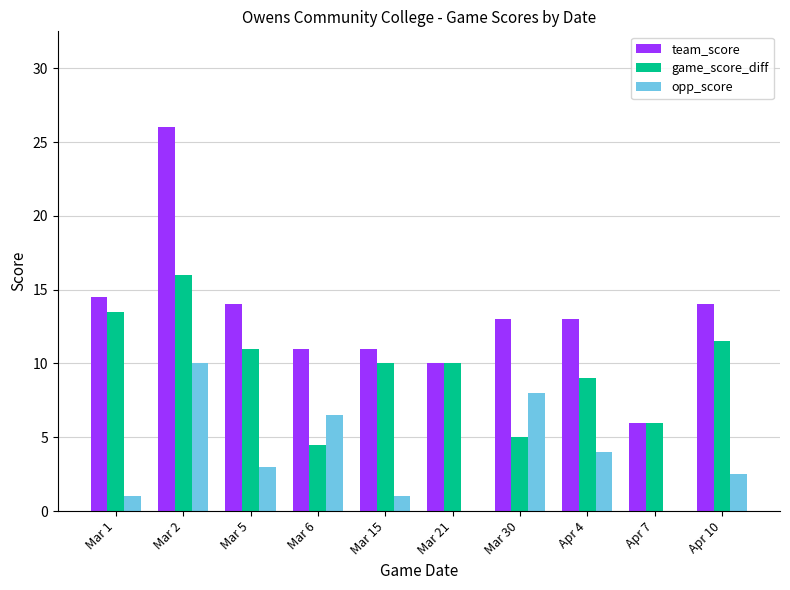

What is the maximum value for opp_score?

10.0